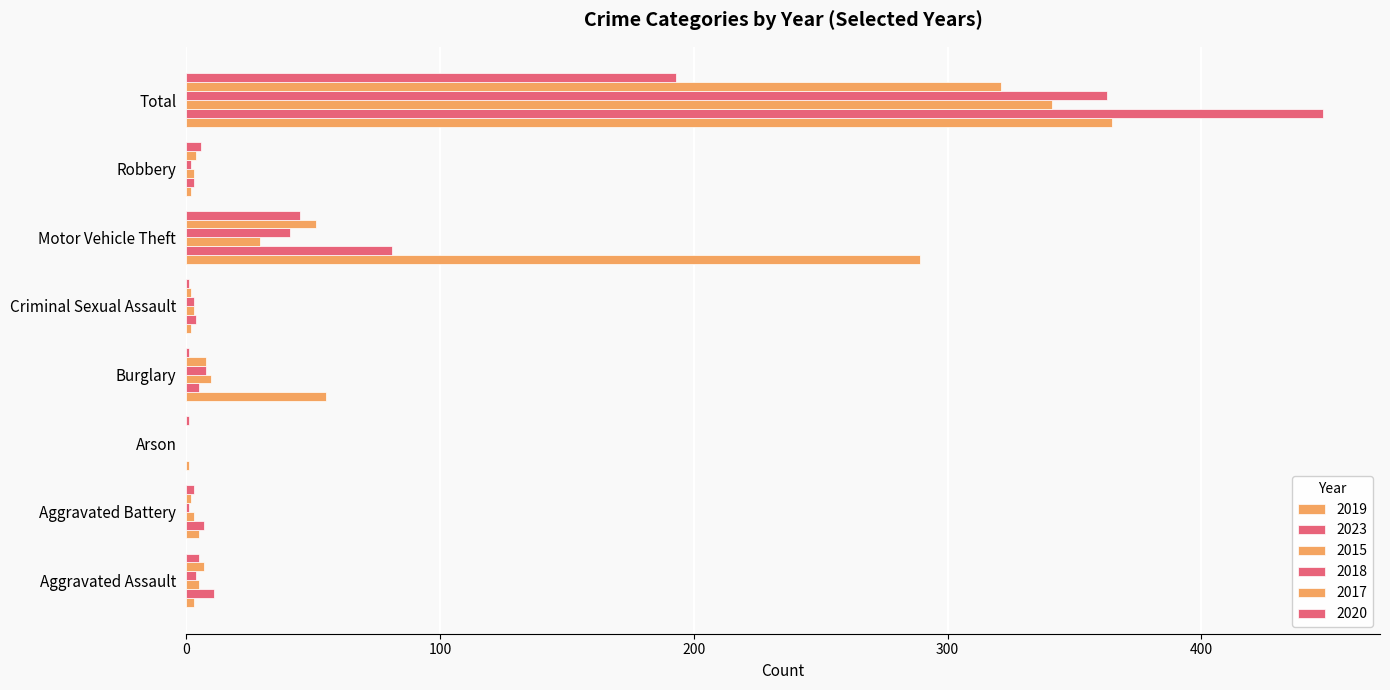

Count the number of data series in this chart.

6